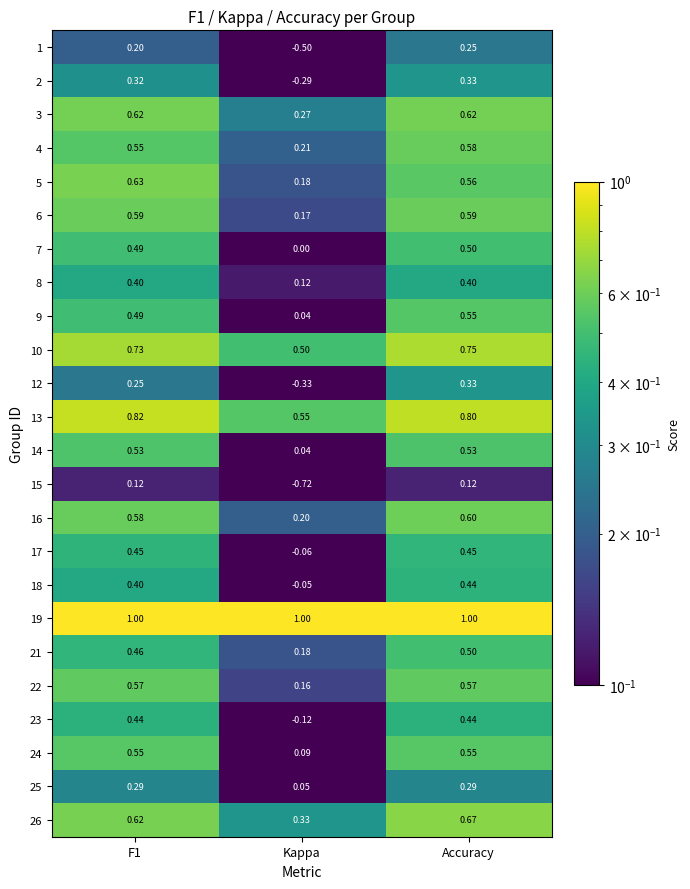

How many series are shown in this chart?

24